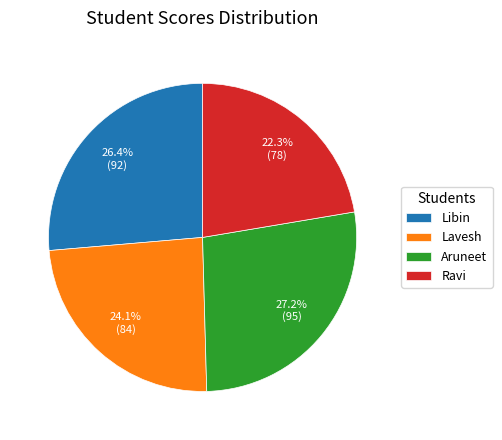

To the nearest percent, what is the combined percentage of Aruneet and Lavesh?

51%